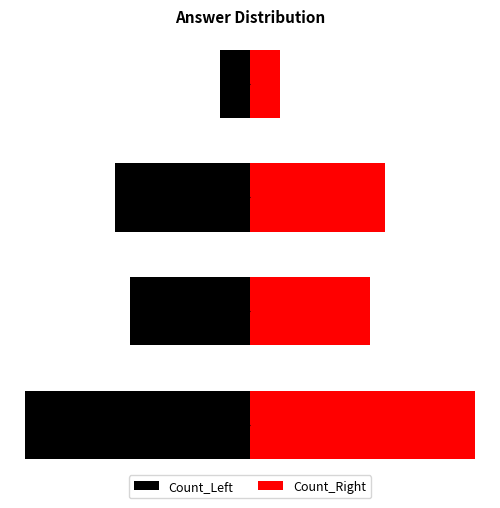

Reading right to left, extract all data points from this chart.

Count_Left: 2	9	8	15
Count_Right: 2	9	8	15